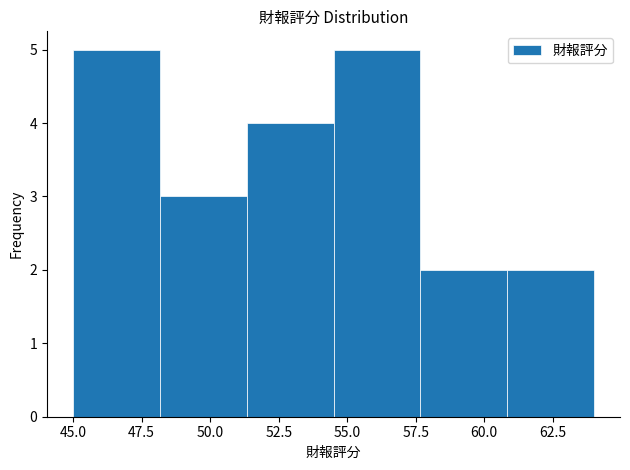

What is the height of the bar covering 61.0 to 64.0 on the x-axis? Neither the bar edges nor the heights are printed on the chart, so give them approximately, as read against the axes.

2